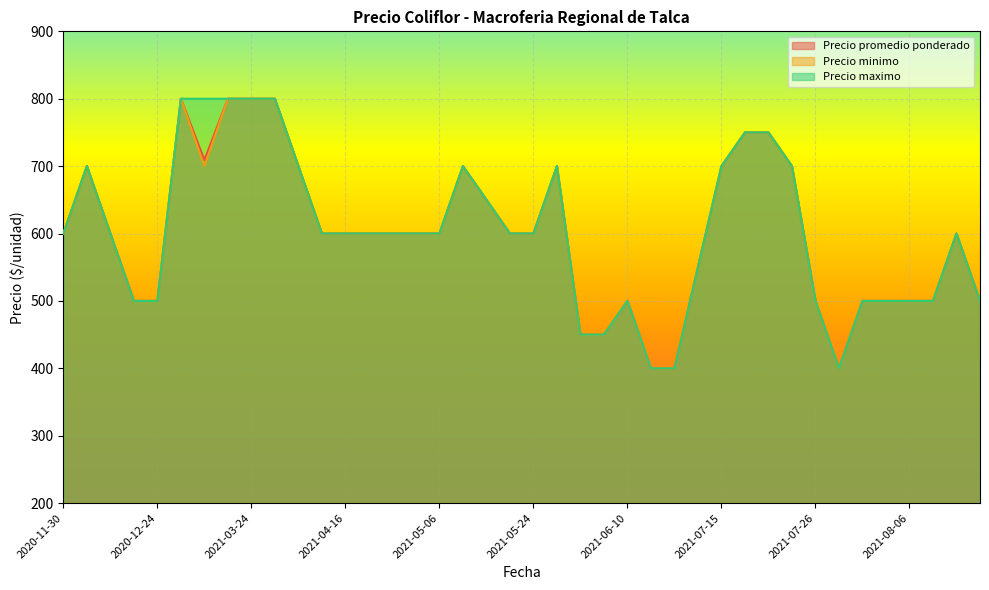

Between 2021-07-26 and 2021-05-24, which series saw the biggest shift?

Precio promedio ponderado